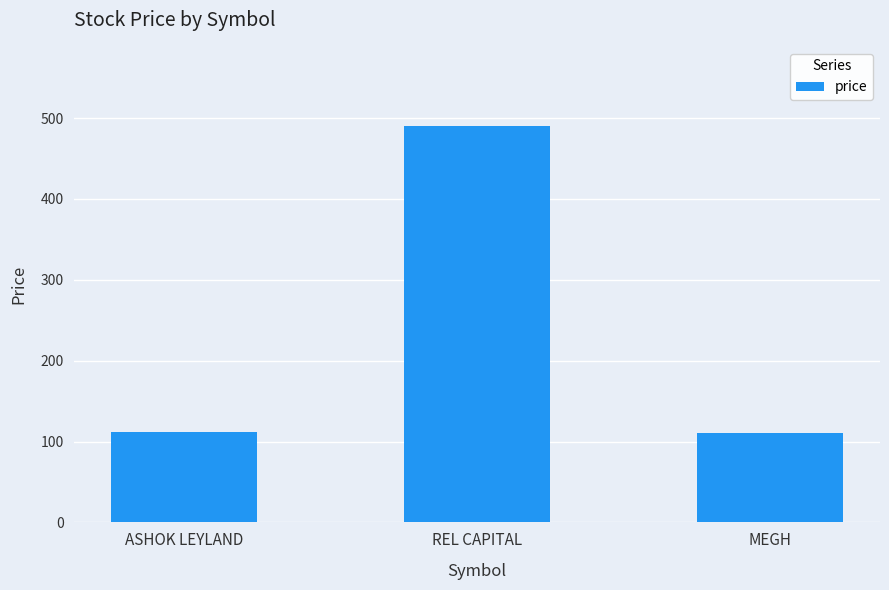

What position from the left is ASHOK LEYLAND?

1